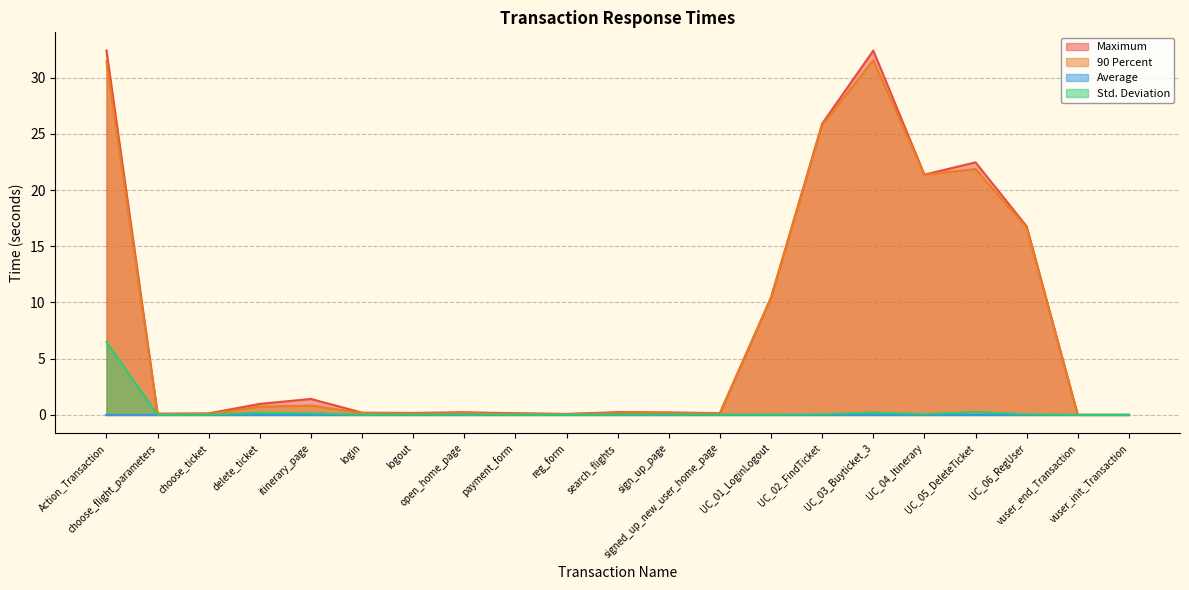

Is the value of Maximum at sign_up_page greater than the value of Std. Deviation at vuser_end_Transaction?

Yes